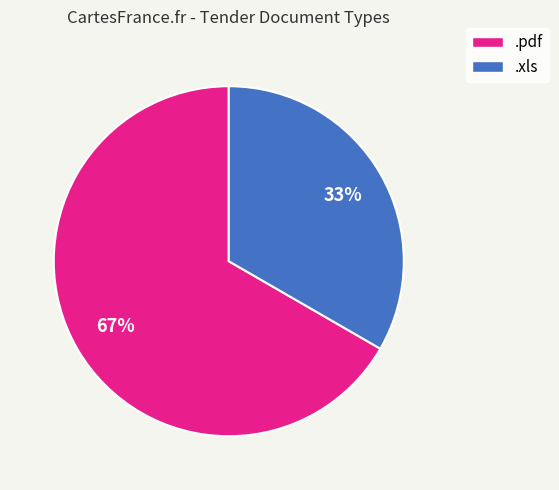

Does .xls represent more than half of the total?

No